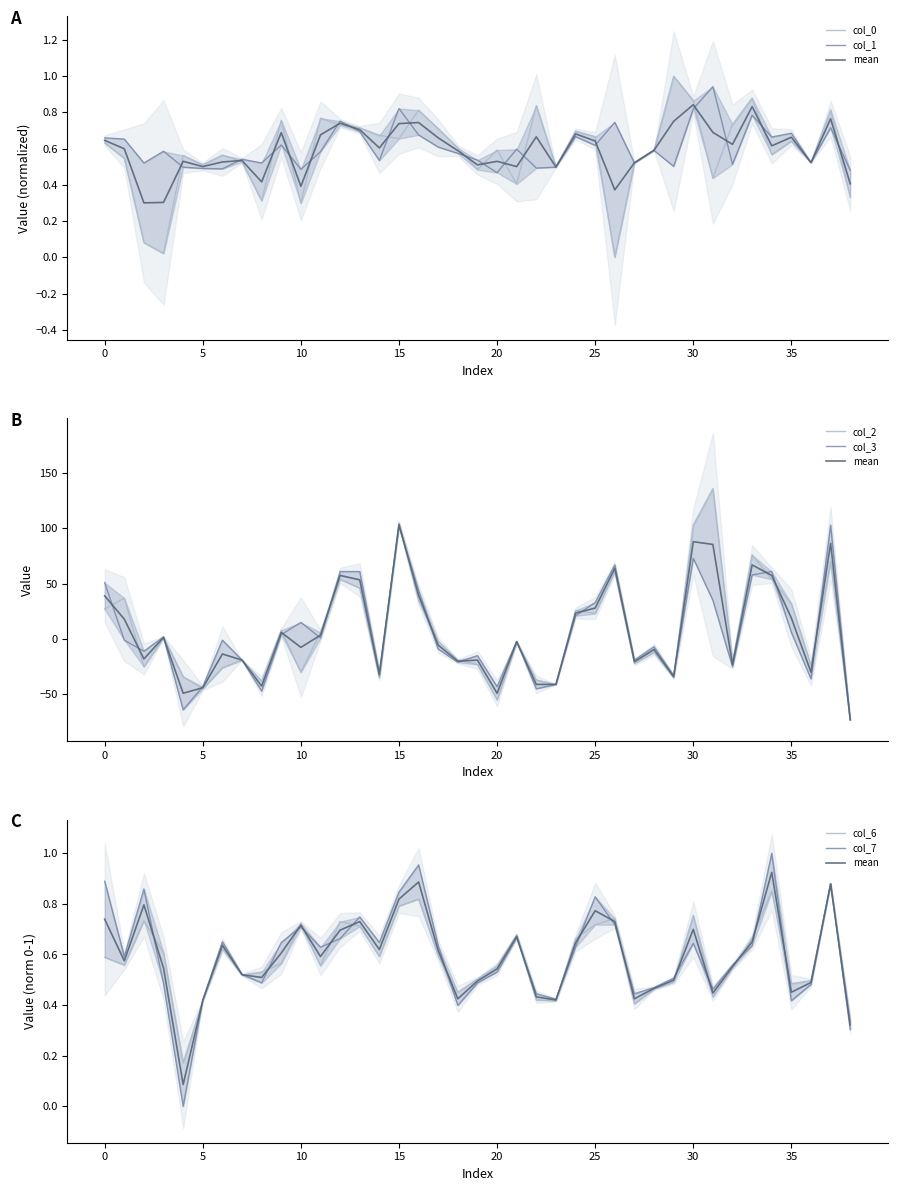

What is the spread (max minus min) of values at 5?

45.5